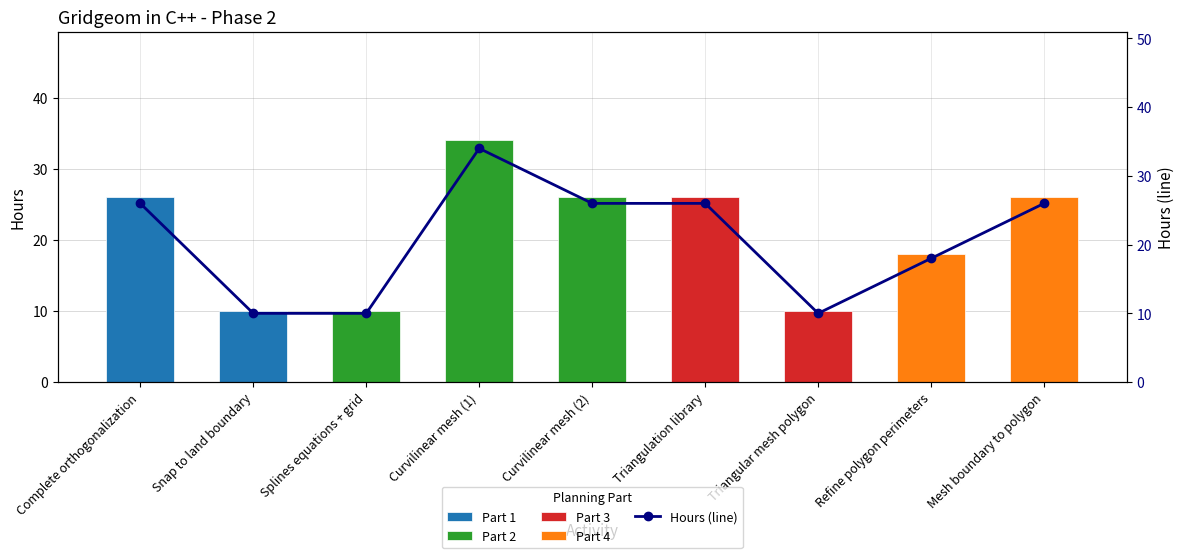

What position from the left is Curvilinear mesh (1)?

4